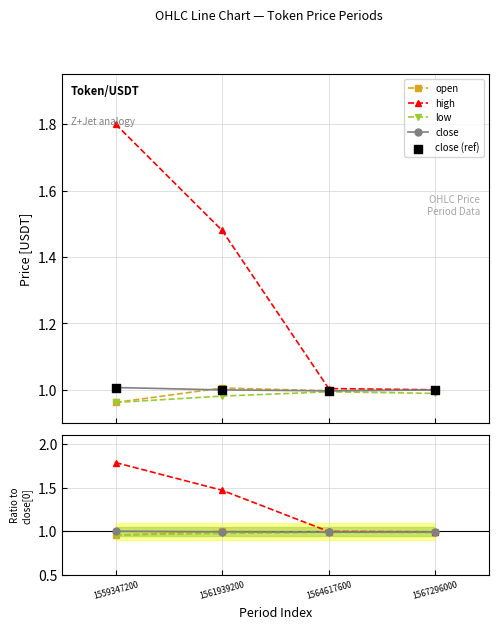

Which series reaches the minimum Y coordinate?

open